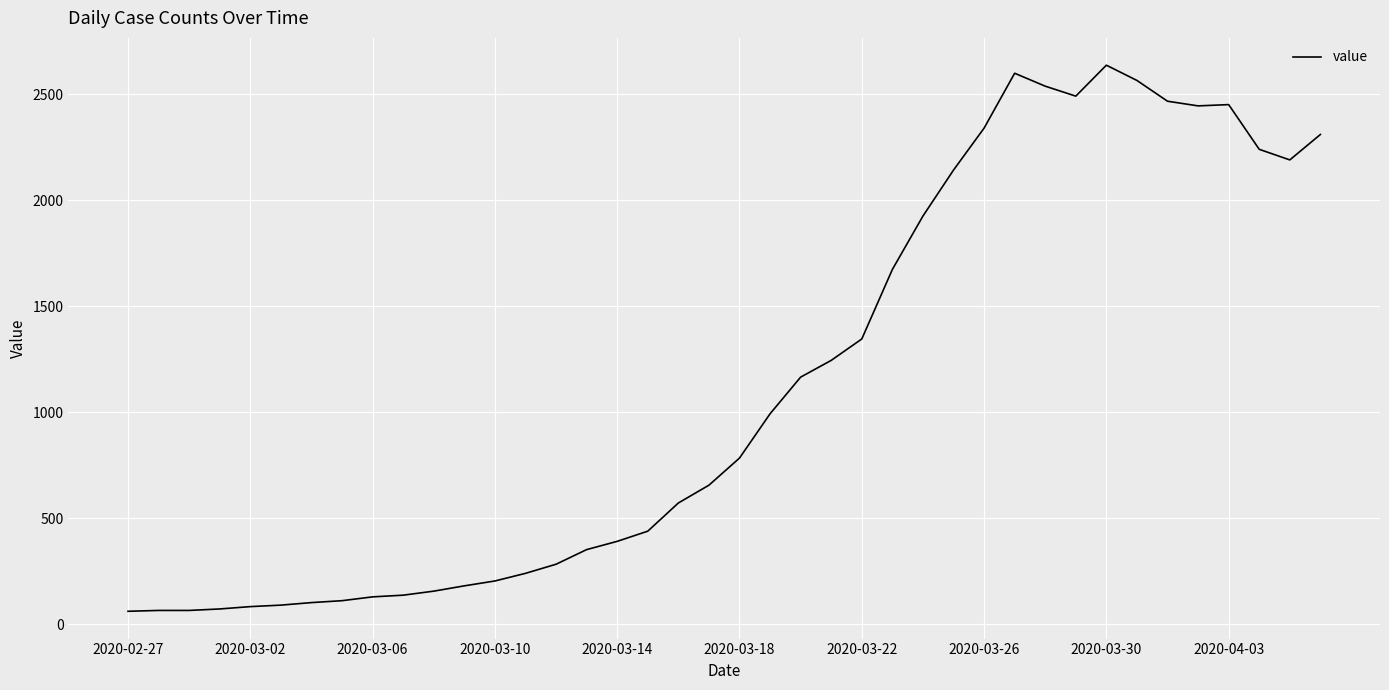

How many lines are shown in the chart?

1